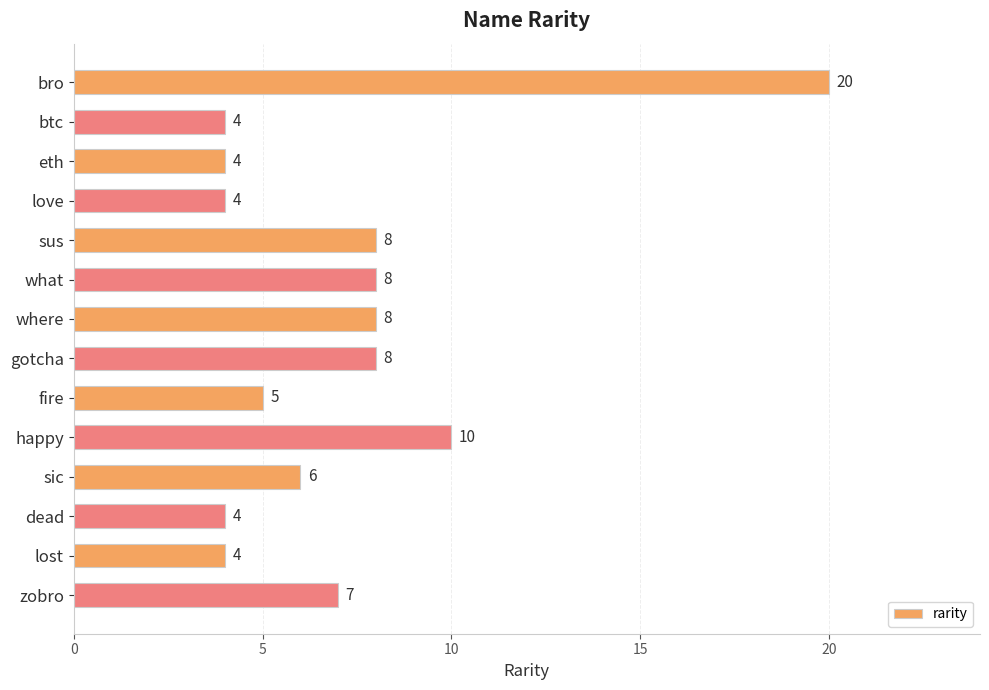

What is the sum of all values?

100